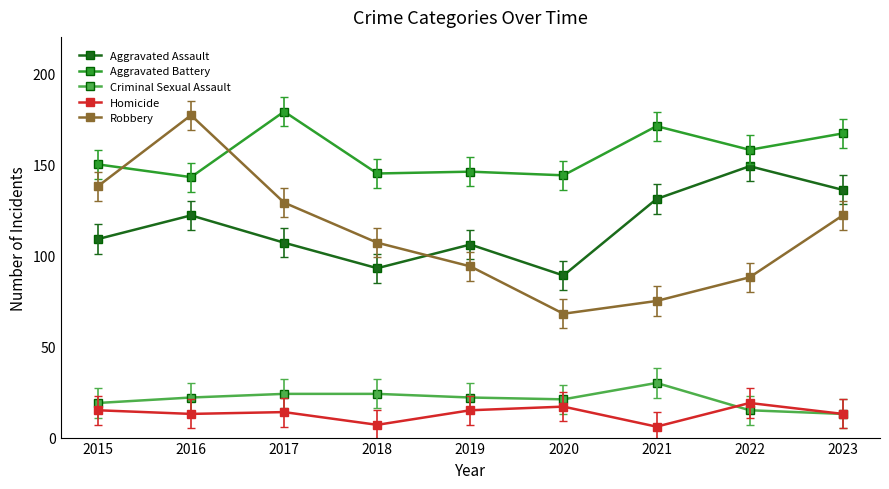

What is the total value across all series at 2015?

431